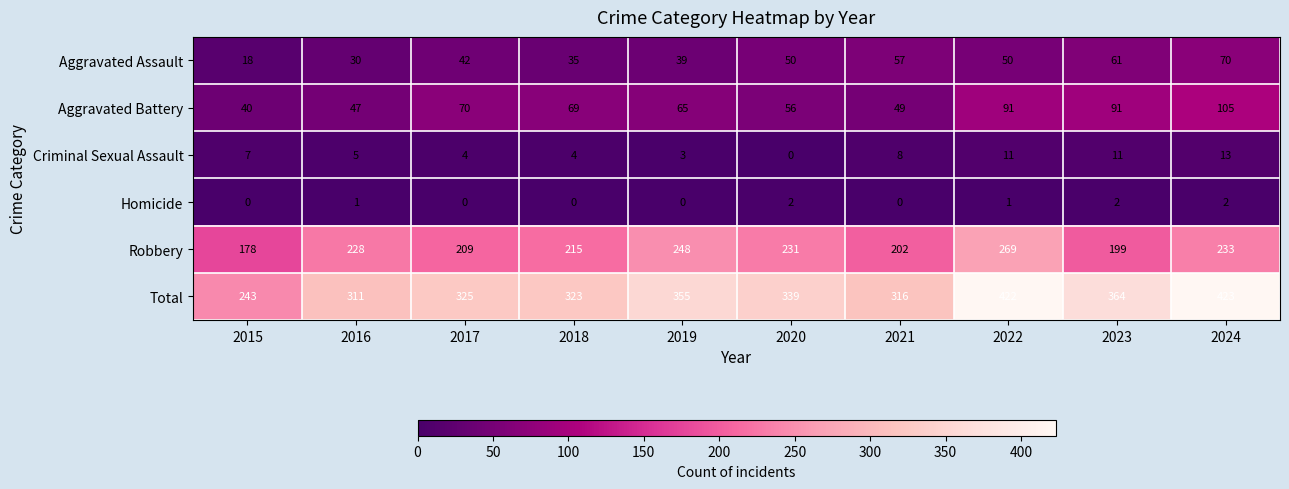

What is the spread (max minus min) of values at 2015?

243